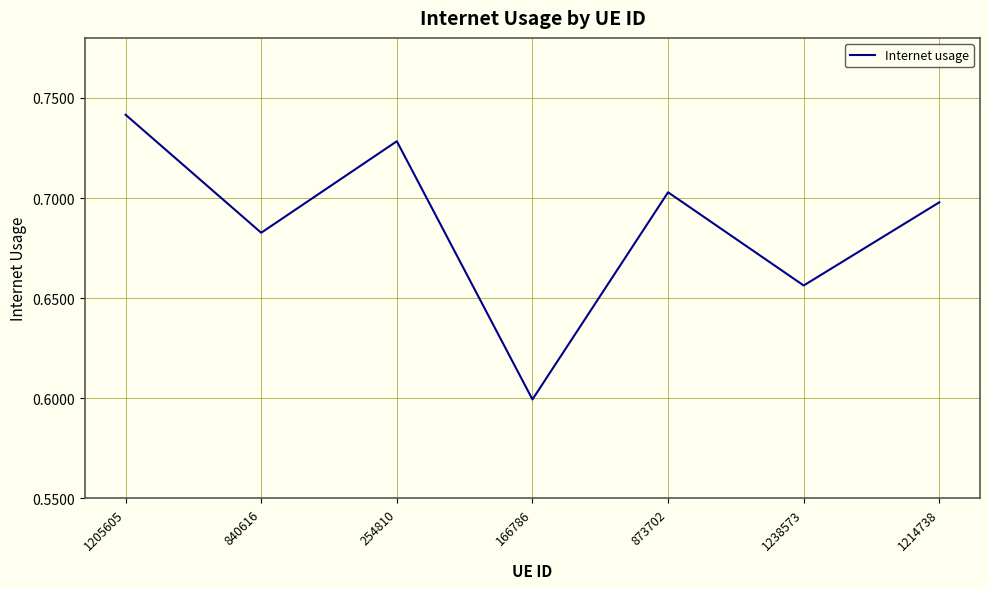

What position from the left is 1238573?

6